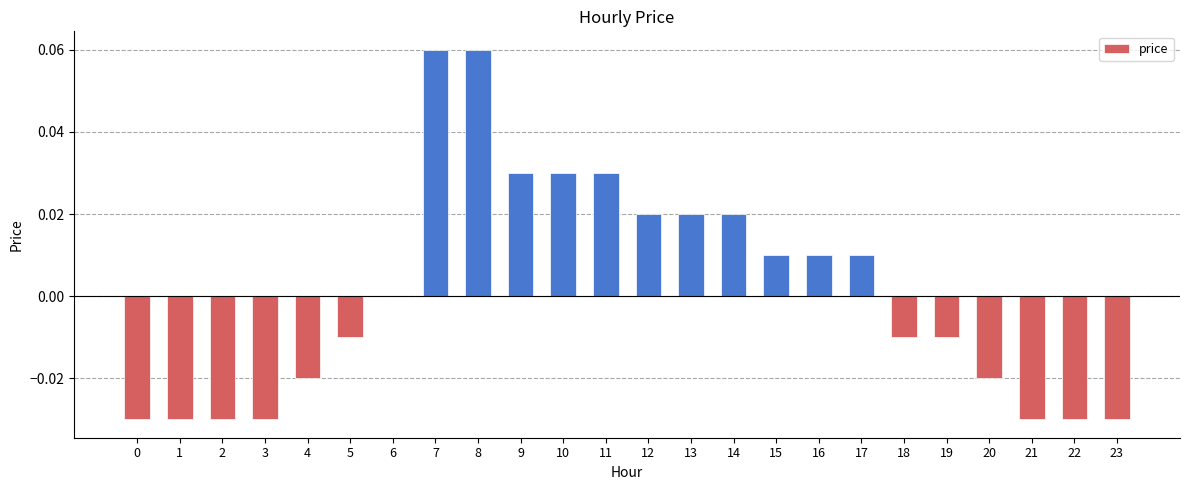

How many distinct data groups are displayed?

1